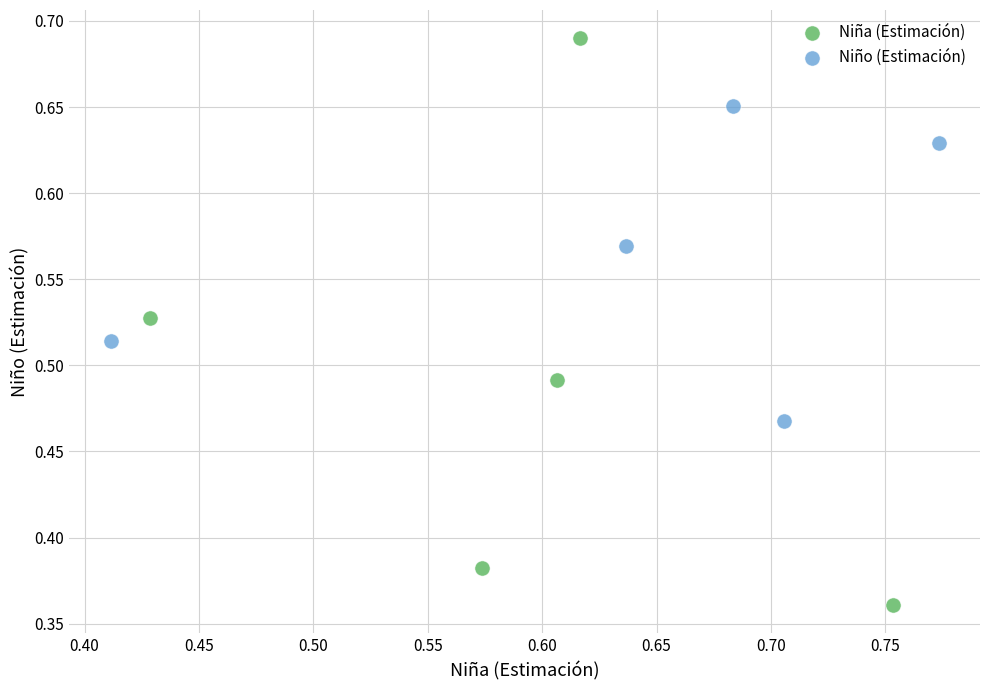

Which series reaches the minimum Y coordinate?

Niña (Estimación)